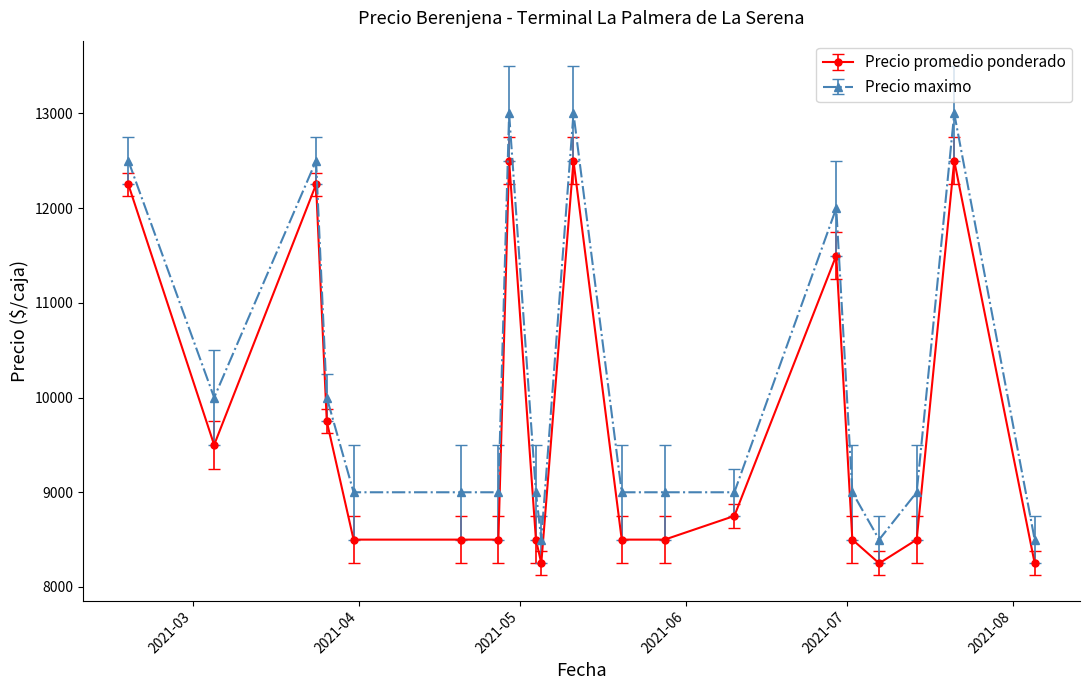

What is the value of the Precio maximo point at the 20th from the left?

8500